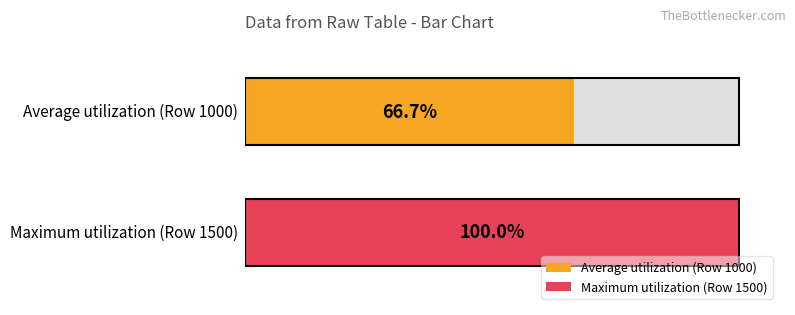

The value of 9 at 2 is 6. True or false?

False